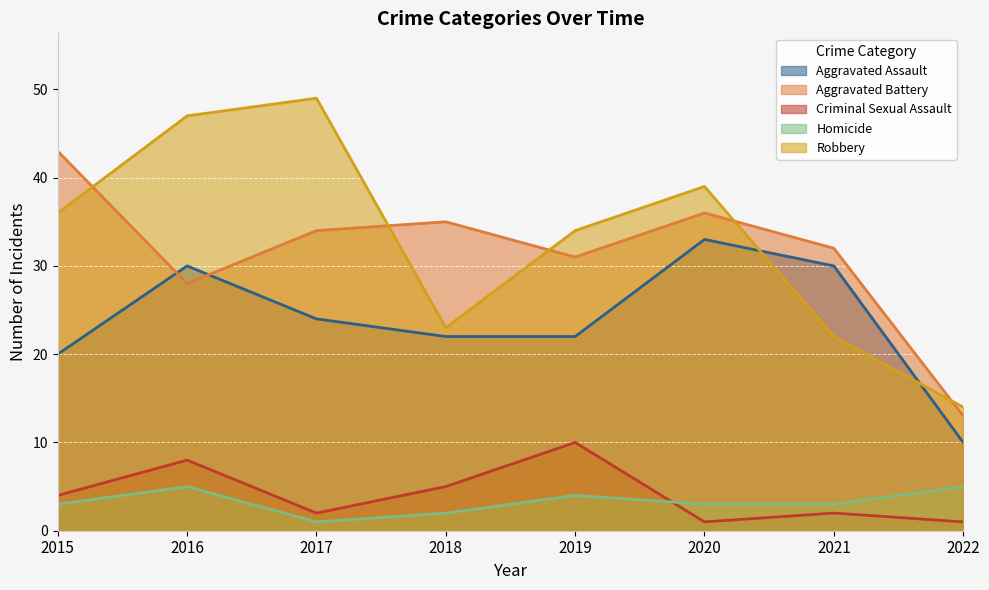

Reading left to right, list all the values displayed in this chart.

Aggravated Assault: 2015=20	2016=30	2017=24	2018=22	2019=22	2020=33	2021=30	2022=10
Aggravated Battery: 2015=43	2016=28	2017=34	2018=35	2019=31	2020=36	2021=32	2022=13
Criminal Sexual Assault: 2015=4	2016=8	2017=2	2018=5	2019=10	2020=1	2021=2	2022=1
Homicide: 2015=3	2016=5	2017=1	2018=2	2019=4	2020=3	2021=3	2022=5
Robbery: 2015=36	2016=47	2017=49	2018=23	2019=34	2020=39	2021=22	2022=14